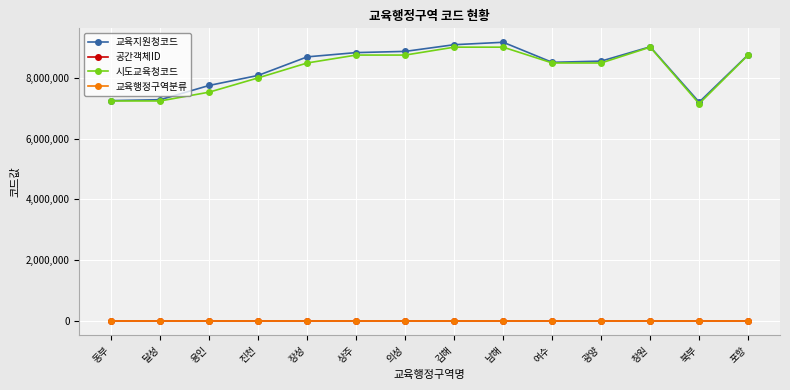

How many categories are shown in the chart?

14